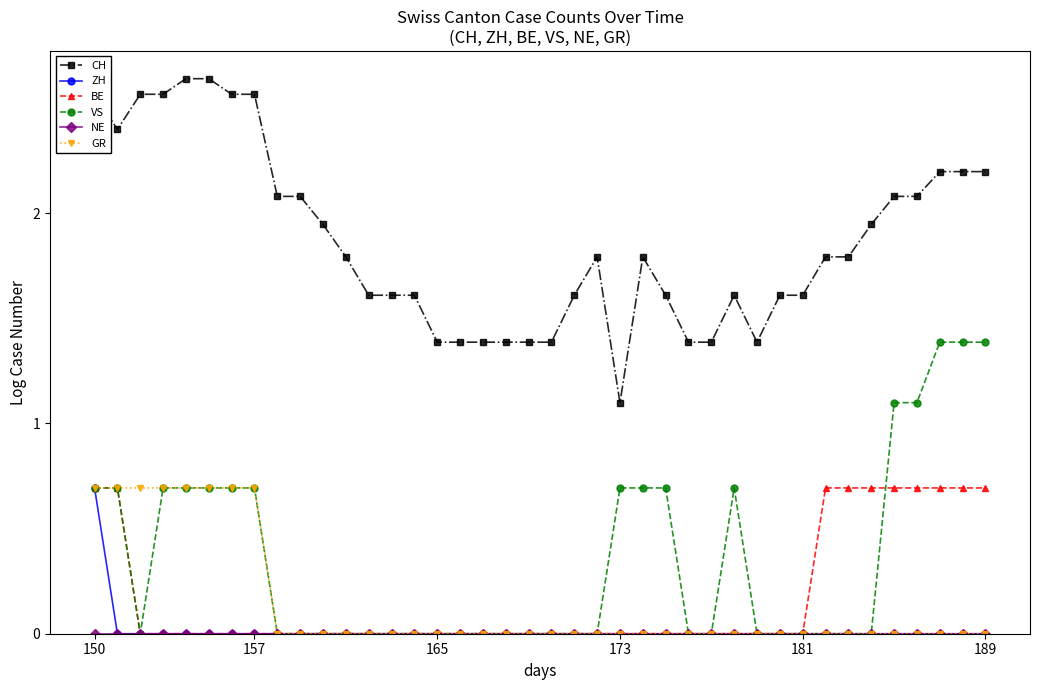

True or false: BE and CH intersect in this chart.

False